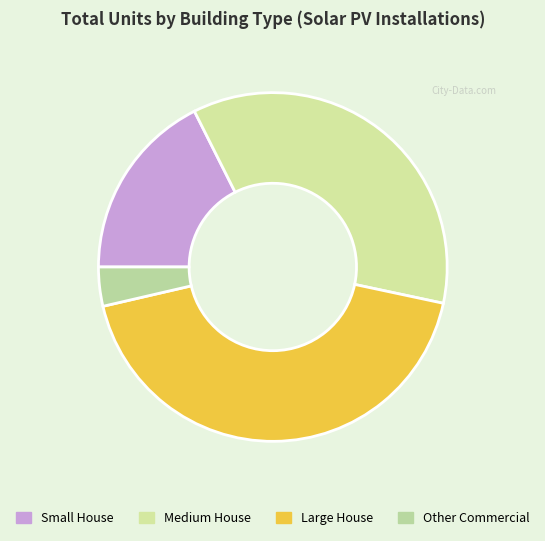

Rank the categories by value from lowest to highest.

Other Commercial, Small House, Medium House, Large House